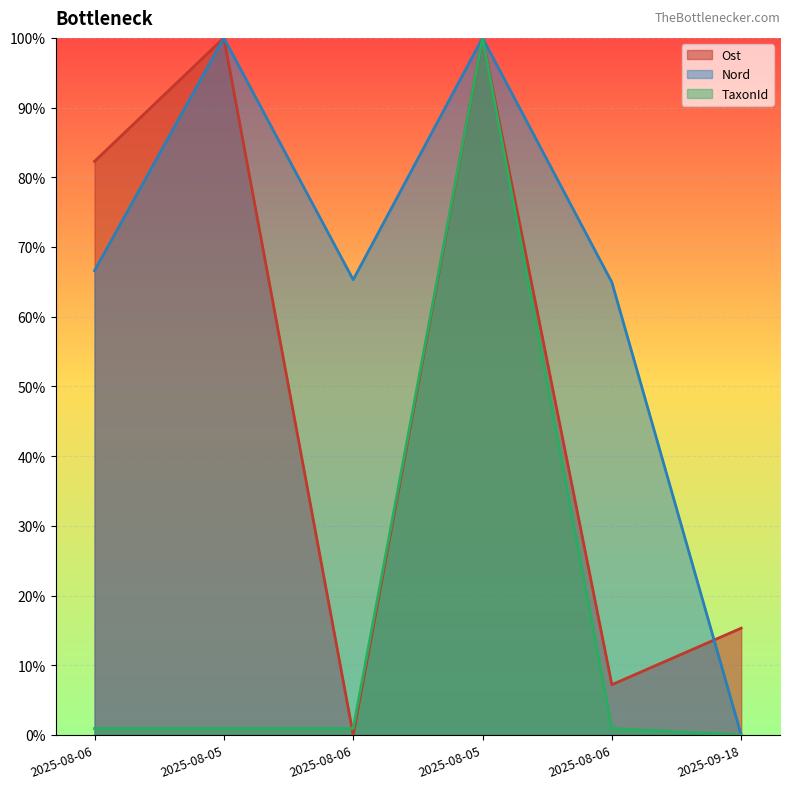

Reading left to right, what are all the values shown in this chart?

Ost: 2025-08-06=0.8	2025-08-05=1.0	2025-08-06=0.0	2025-08-05=1.0	2025-08-06=0.1	2025-09-18=0.2
Nord: 2025-08-06=0.7	2025-08-05=1.0	2025-08-06=0.7	2025-08-05=1.0	2025-08-06=0.6	2025-09-18=0.0
TaxonId: 2025-08-06=0.0	2025-08-05=0.0	2025-08-06=0.0	2025-08-05=1.0	2025-08-06=0.0	2025-09-18=0.0